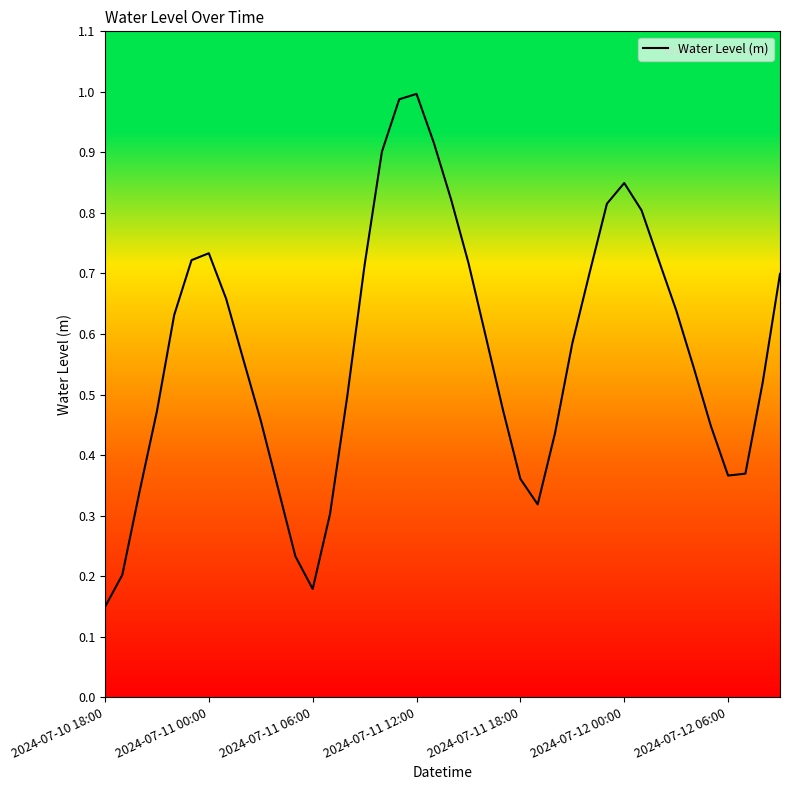

How many lines are shown in the chart?

1